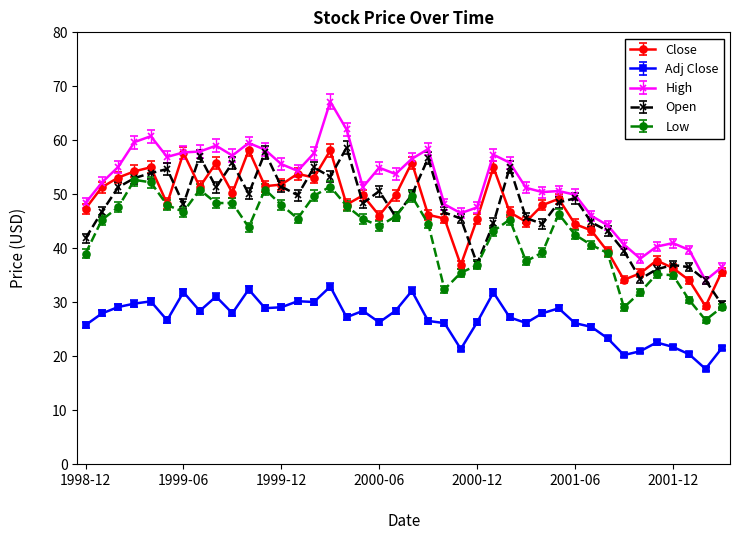

True or false: Low has more than 0 interior local peaks.

True